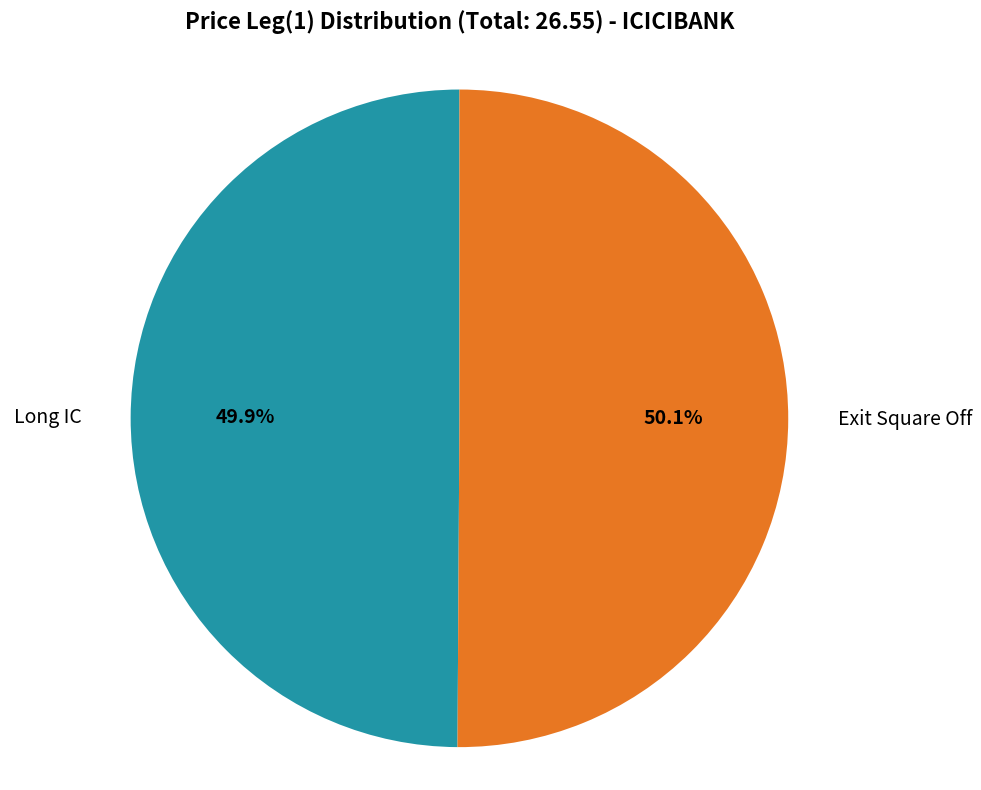

Count the number of slices in the pie.

2